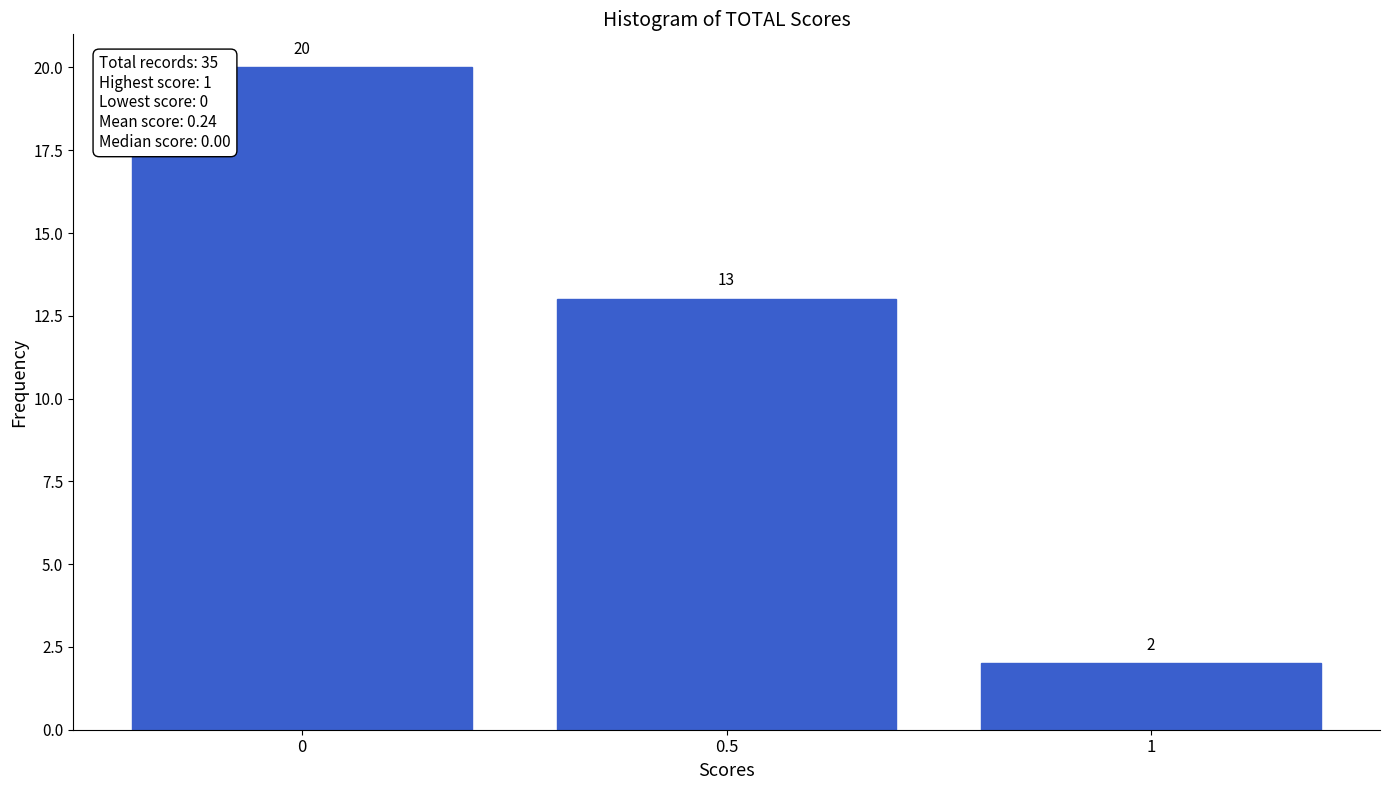

Reading left to right, transcribe all the data shown in this chart.

20	13	2